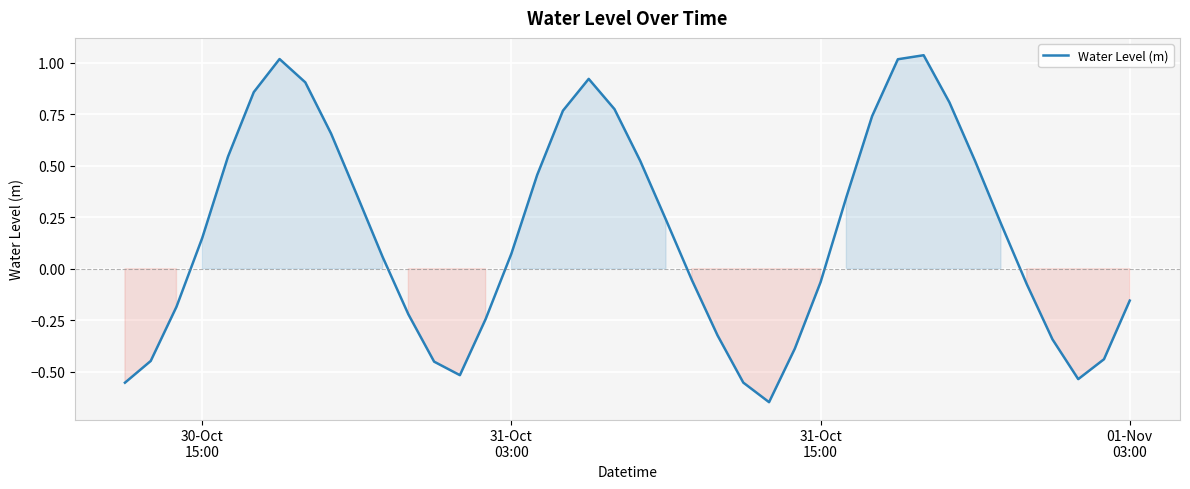

What is the difference between the maximum and minimum values?

1.7